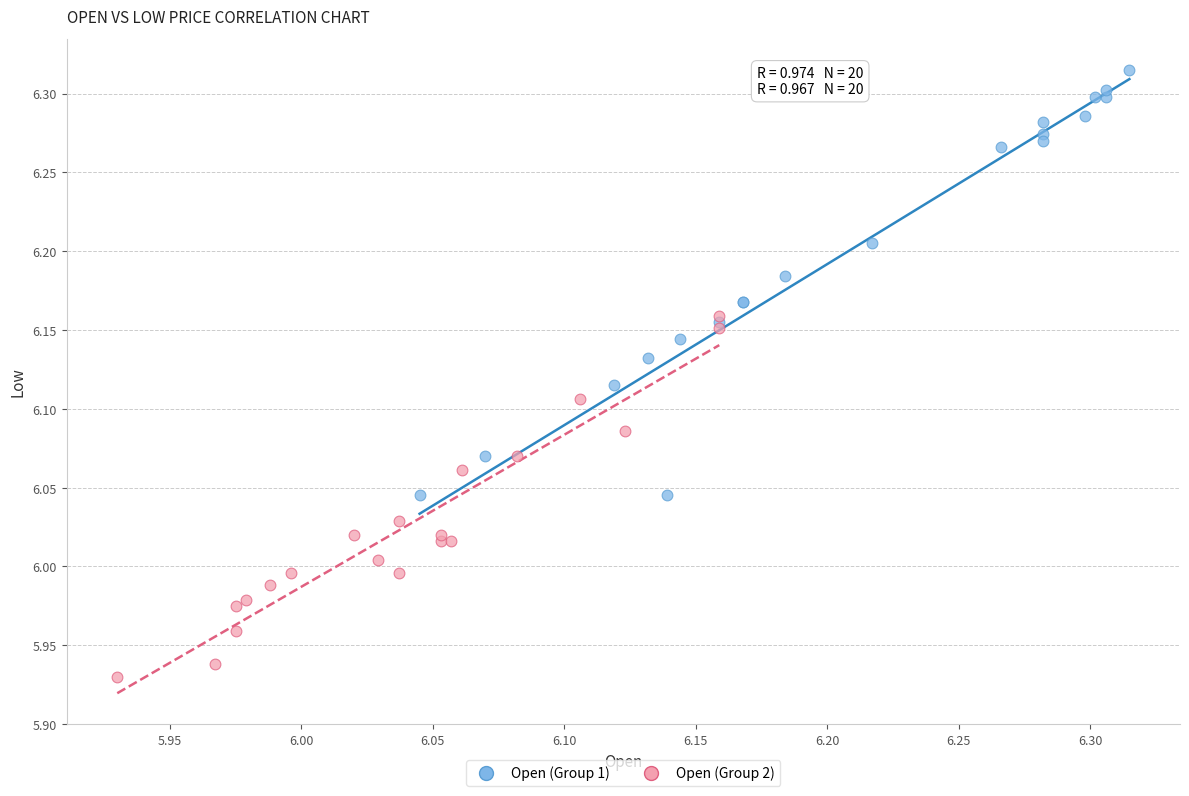

What are all the series names shown in the legend?

Open (Group 1), Open (Group 2)